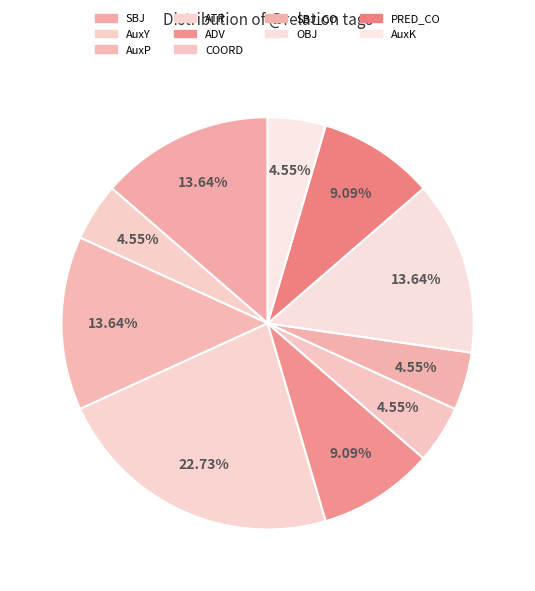

Does SBJ_CO account for over 50% of the chart?

No